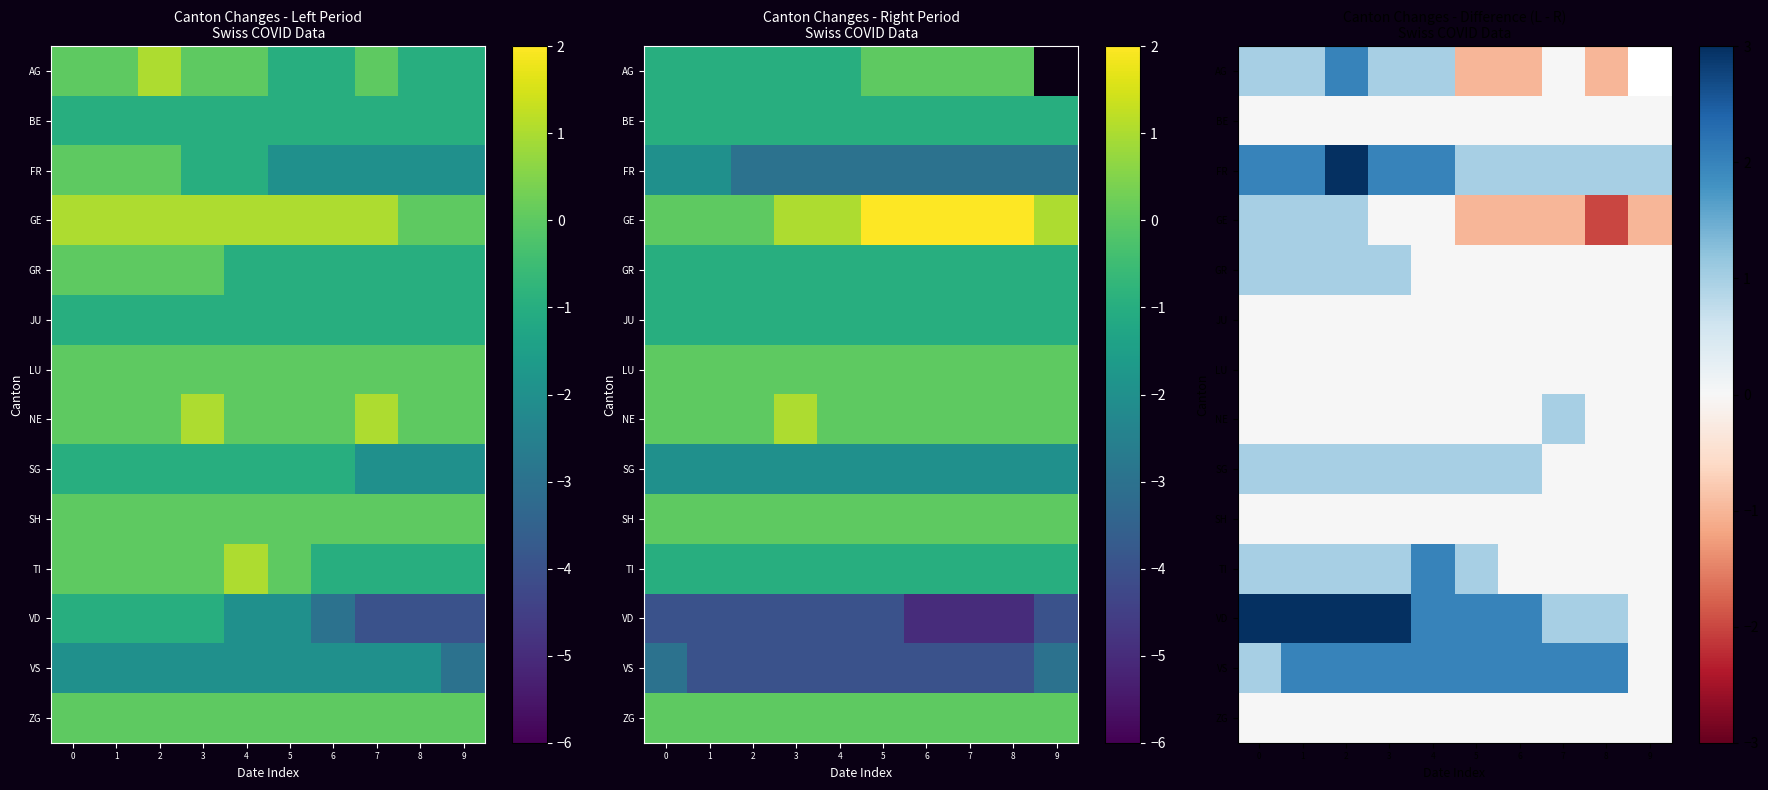

What is the total value across all series at 8?

1.0